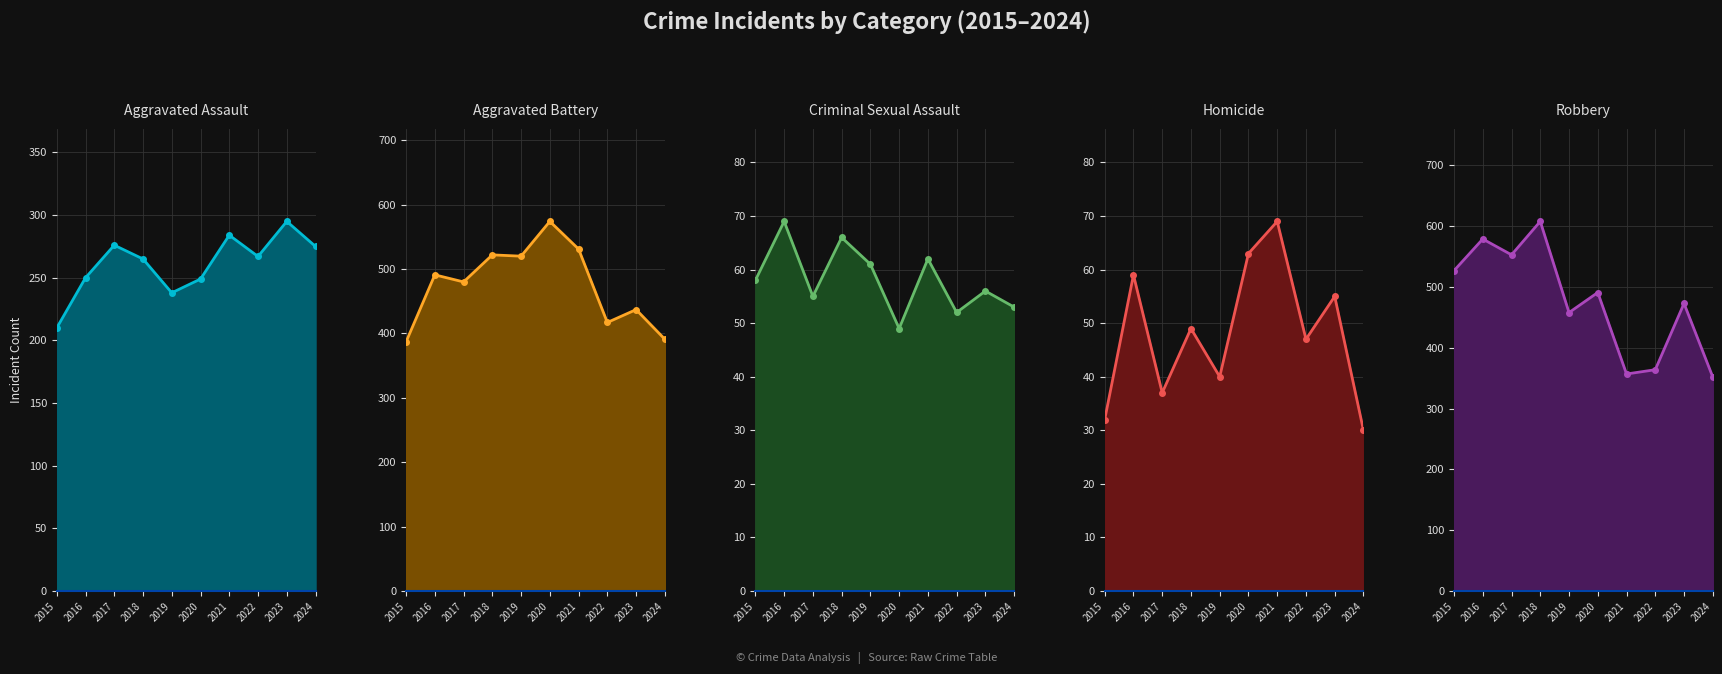

Is the value of Aggravated Battery at 2016 greater than the value of Criminal Sexual Assault at 2023?

Yes